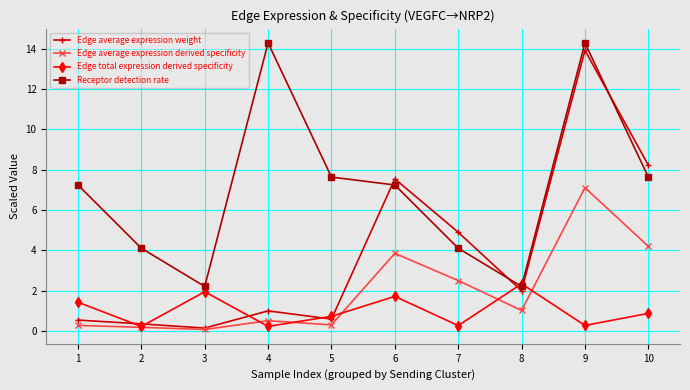

What is the sum of all Edge average expression weight values?

39.2